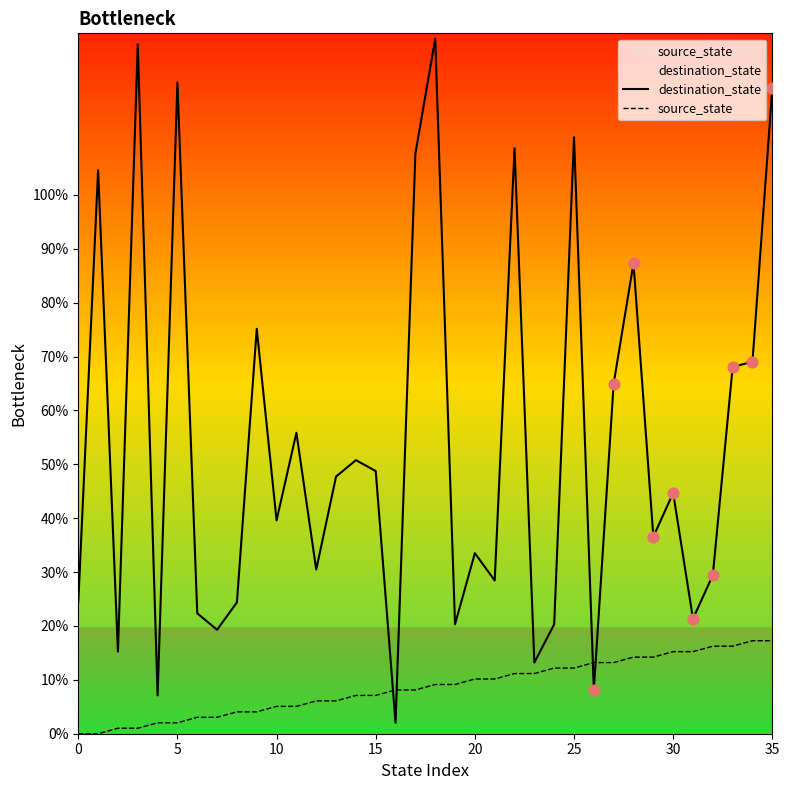

At how many categories does at least one series exceed 96?

8